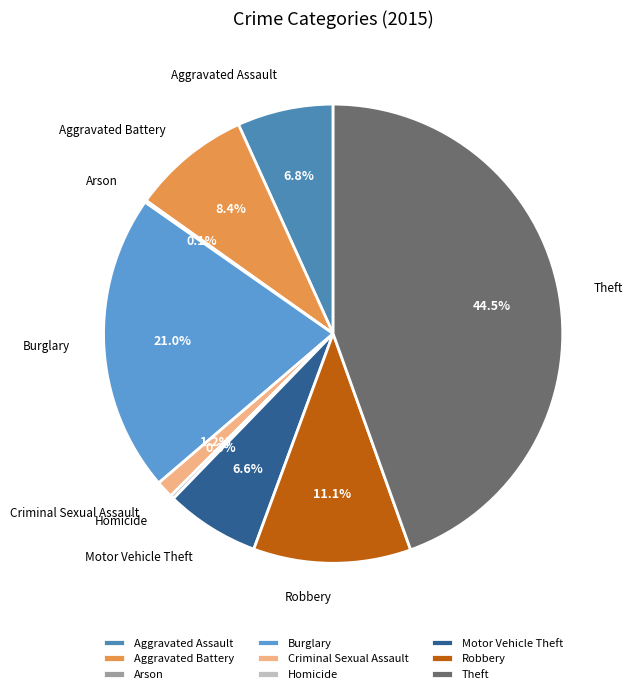

To the nearest percent, what is the difference between the largest and smallest slice percentages?

44%